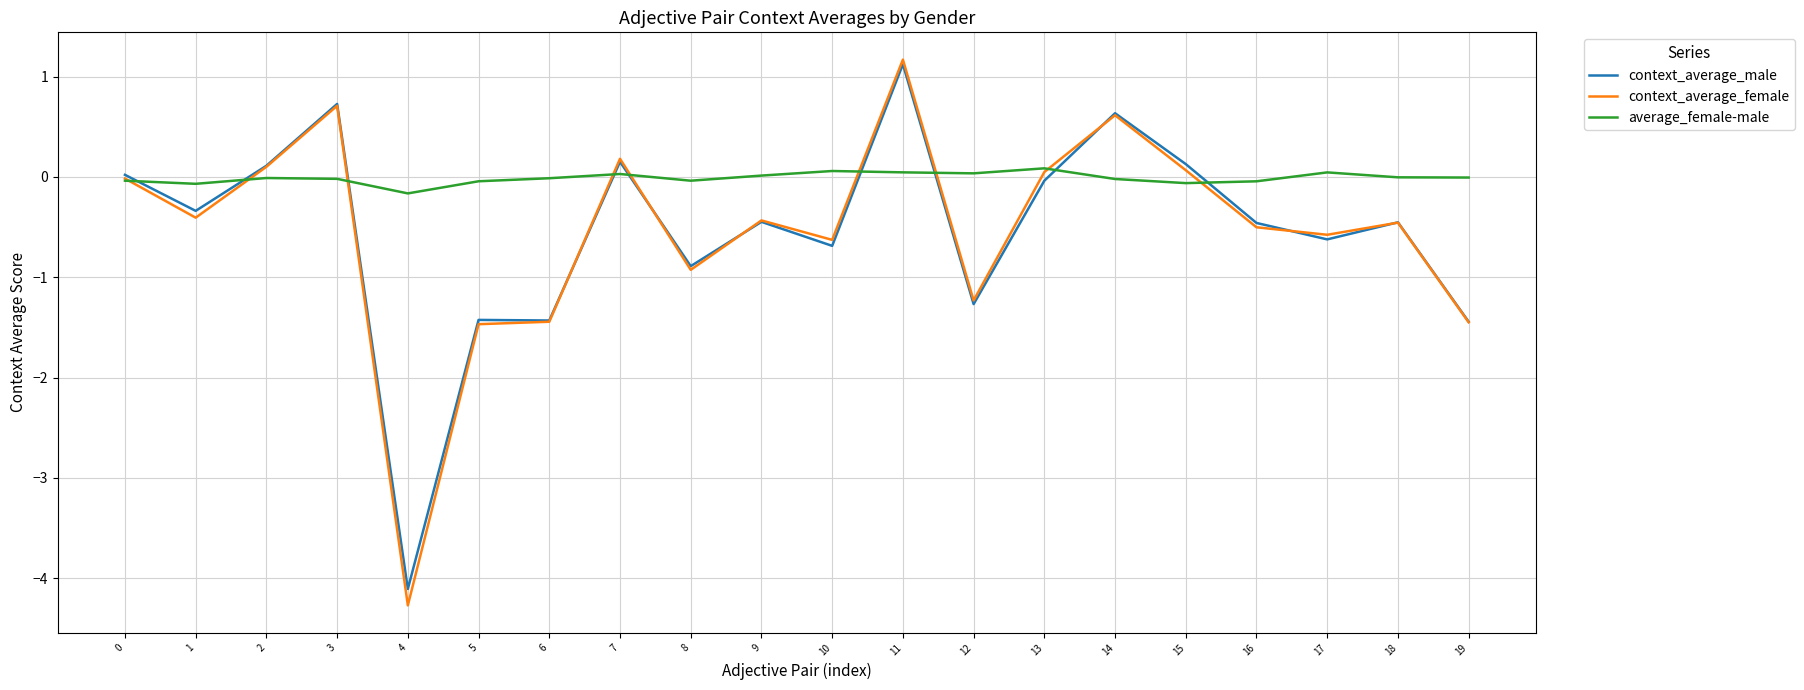

True or false: average_female-male and context_average_female cross at least once.

True